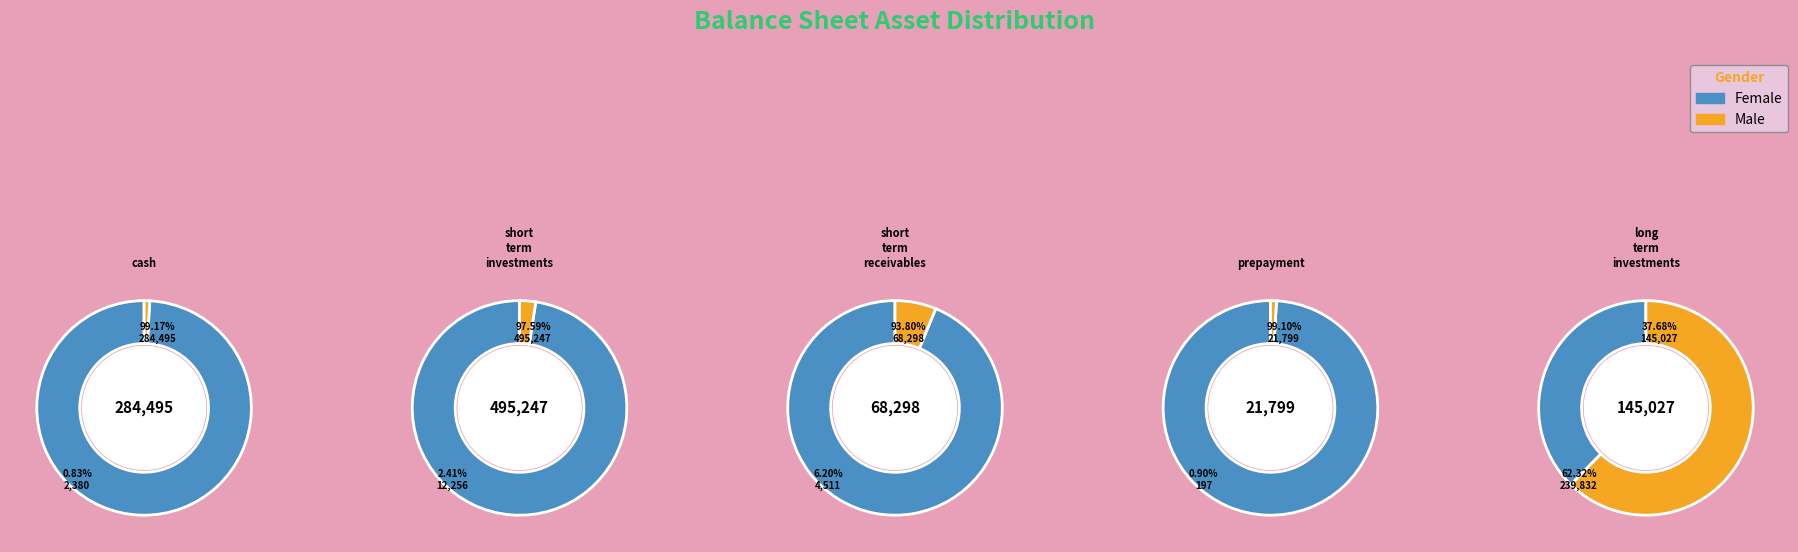

How many slices are in this pie chart?

5